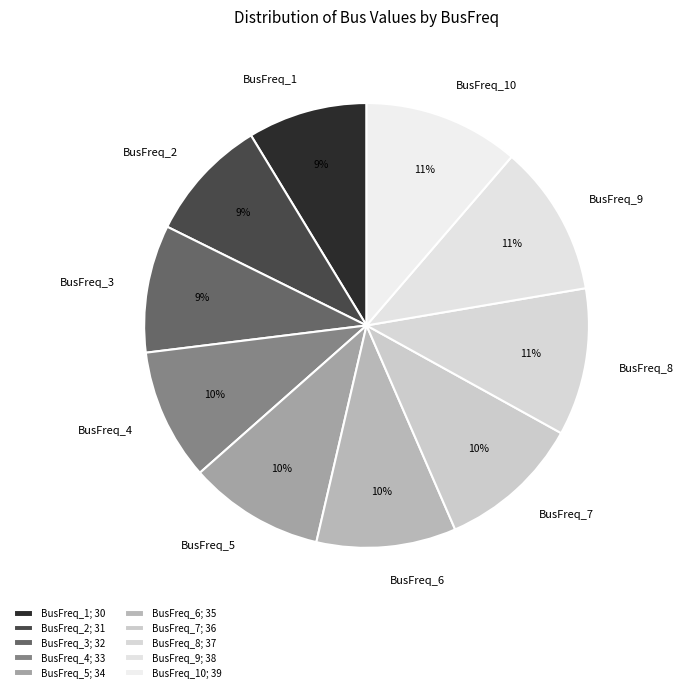

Is there a majority slice in this chart?

No